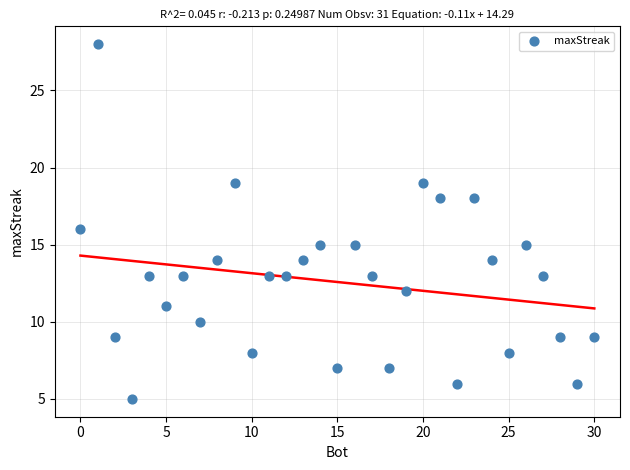

What is the range of Y values (max minus min)?

23